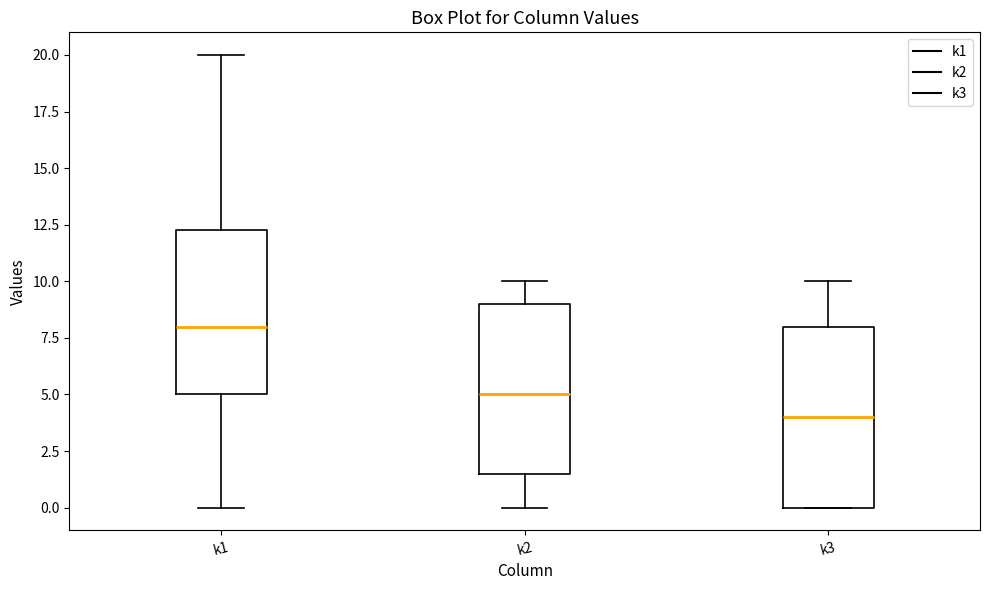

Comparing the boxes themselves (not the whiskers), which one is the tallest?

k3